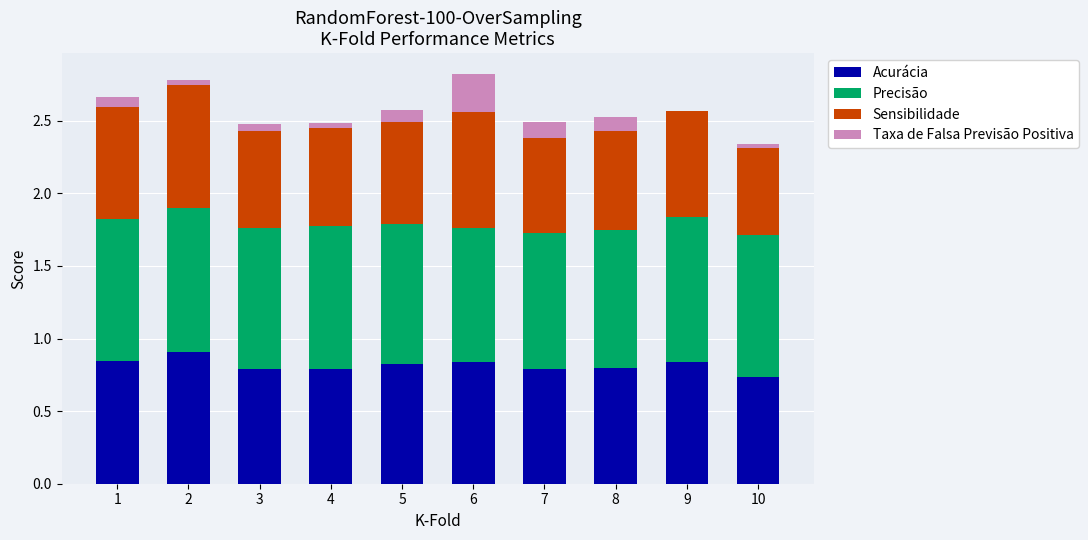

What is the total value across all series at 8?

2.5